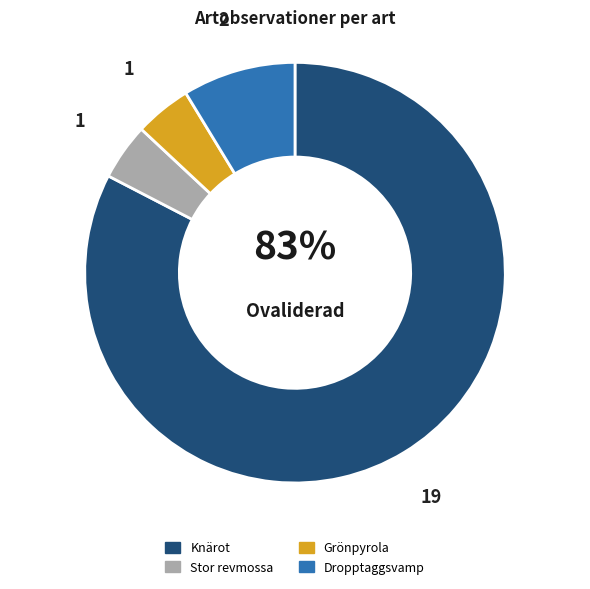

To the nearest percent, what is the average slice percentage?

25%